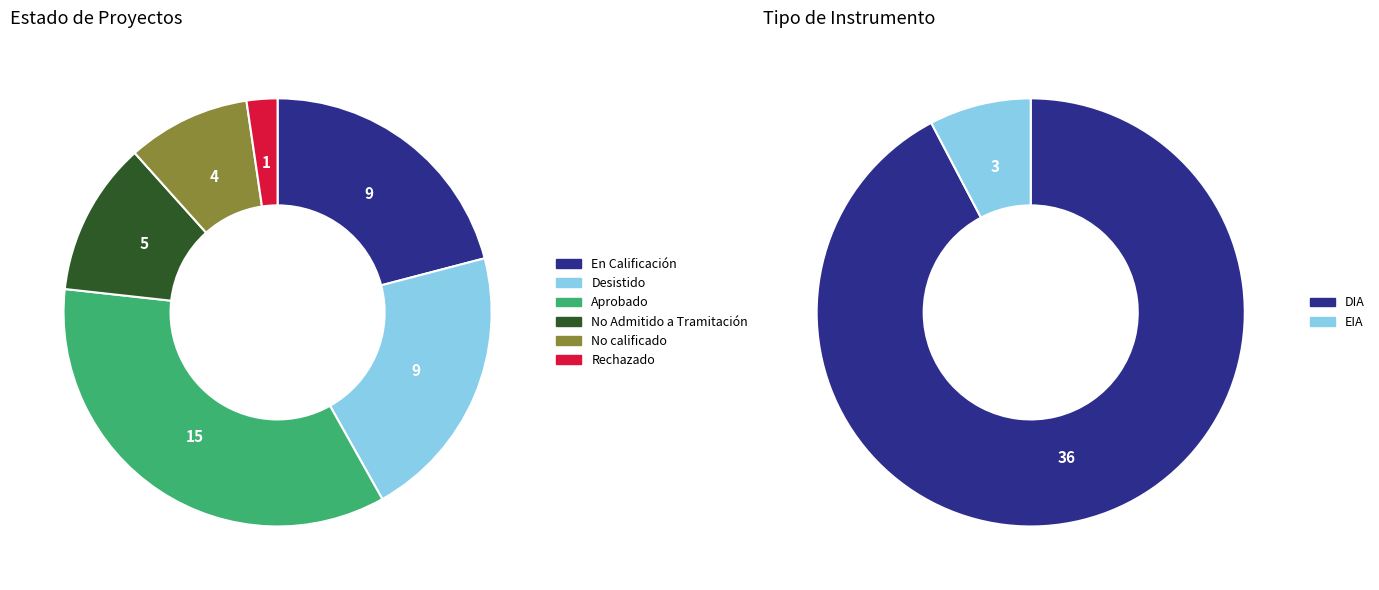

Rank the categories by value from lowest to highest.

Rechazado, No calificado, No Admitido a Tramitación, En Calificación, Desistido, Aprobado